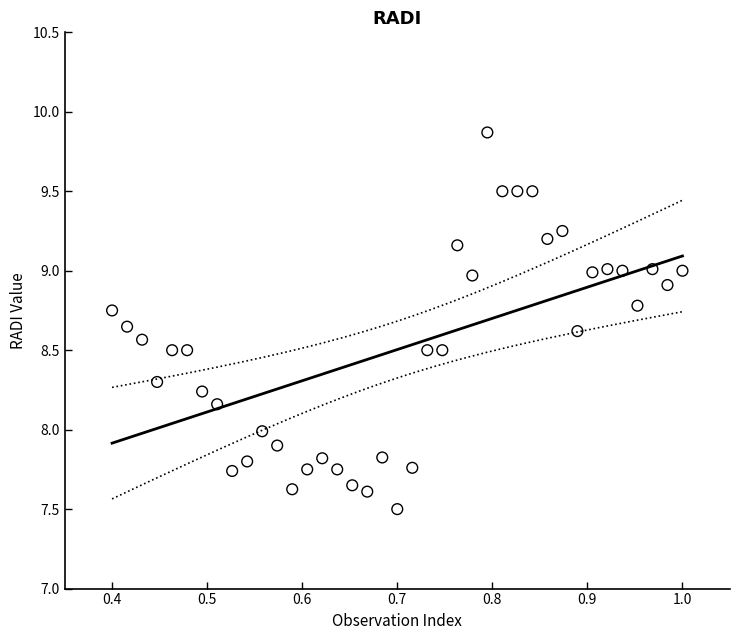

What is the range of Y values (max minus min)?

2.4